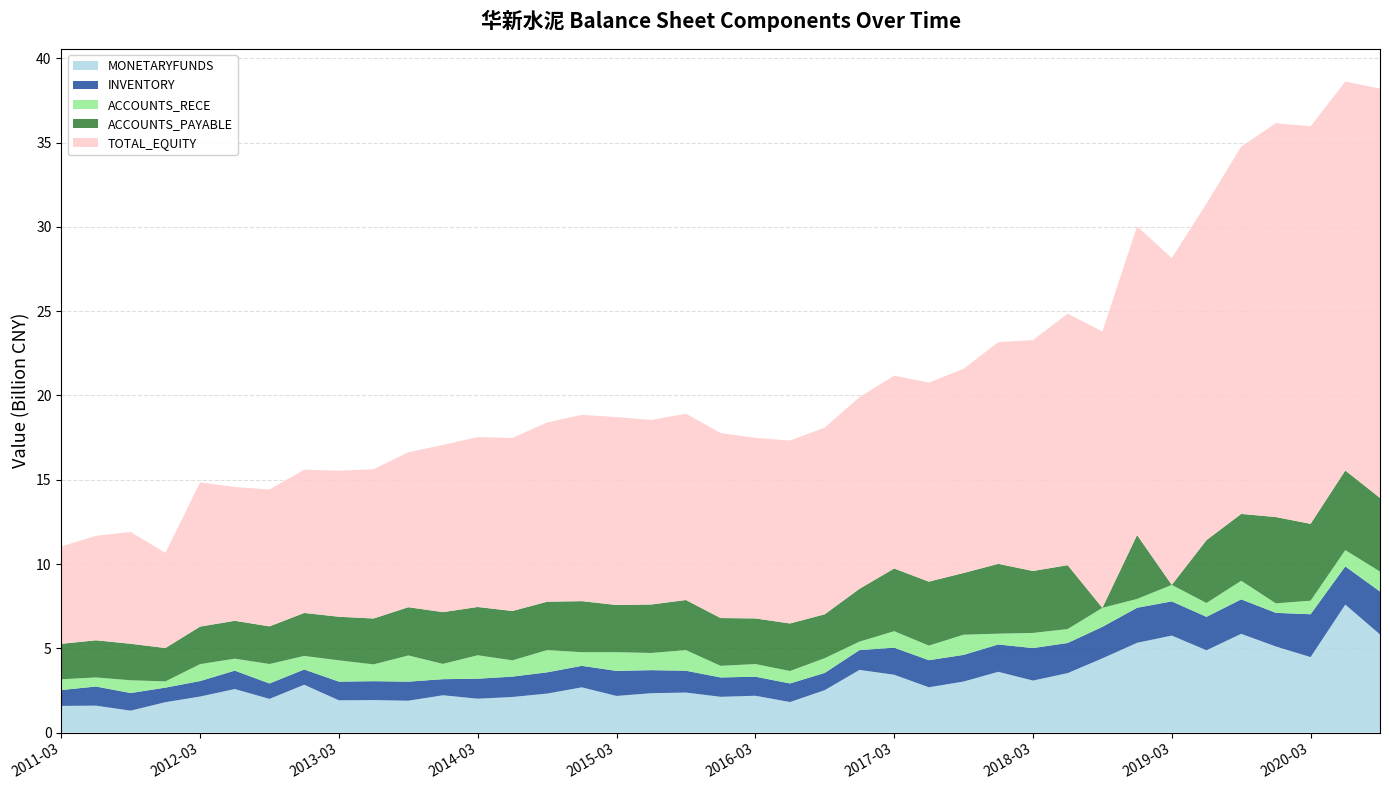

Reading left to right, extract all data points from this chart.

MONETARYFUNDS: 1583707756	1598644199	1301509166	1803483438	2138759030	2584098895	2000188935	2839236250	1913858796	1929457002	1891680212	2214607665	2010527881	2112134520	2314685973	2684277961	2174244522	2336284849	2375690775	2122410326	2185720525	1812708949	2517496302	3719378221	3431839503	2688430297	3027896714	3606246276	3086217531	3528326320	4404125639	5326761911	5755669842	4882614128	5859338299	5107514423	4479190602	7594186224	5822655548
INVENTORY: 941804886	1134201423	1045747054	863890087	918283619	1091007469	912676627	904173307	1108680341	1120070190	1130003350	954004403	1185424524	1208809568	1260588694	1275636449	1485987748	1367801505	1293532036	1148480502	1131158888	1102190883	1023129329	1174261964	1606251138	1606735156	1581300871	1621482745	1928376469	1787047346	1868533095	2078566938	2027521803	1985382845	2043244486	1996995776	2541330913	2265040920	2546425217
ACCOUNTS_RECE: 636435817	538643298	756469814	369517986	1004573338	710039513	1156022740	804514901	1263543864	996981276	1554922228	908075282	1391594741	965316733	1318085773	809276427	1110336772	1020576136	1222965267	688713503	749308821	738535208	875566672	502371725	977510294	864977556	1196605454	642210893	897287097	826654727	1127898983	524536351	979652826	820008936	1104138712	561894121	804868913	966727502	1184247466
ACCOUNTS_PAYABLE: 2102886570	2204234991	2165451516	1980472613	2226994168	2246684016	2232835170	2549726477	2586254103	2722344728	2861541649	3070468153	2864707180	2927416952	2869341555	3029271029	2798879726	2874568472	2973058155	2835640717	2707526125	2820472074	2602508205	3132394785	3718324136	3795866540	3662087758	4139575215	3675788689	3790385073	0	3789324069	0	3729377972	3966202509	5120908908	4558713740	4723611417	4368298804
TOTAL_EQUITY: 5778000495	6199762425	6633897170	5648148146	8558985428	7940384303	8120779517	8499663473	8667526990	8859396944	9191156831	9919084277	10082639643	10265367168	10637065996	11053251078	11147411041	10946624685	11057263253	10977554658	10712688019	10851723934	11076820416	11373697427	11444558949	11808030141	12113096784	13155571132	13699952493	14921529872	16397523245	18319389121	19390016241	19971543447	21788385528	23367682745	23585037479	23074799770	24287012104